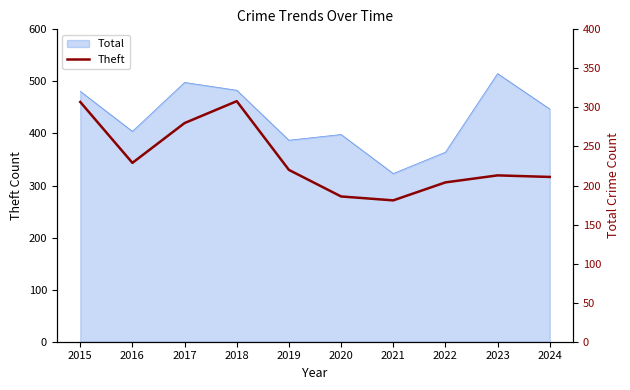

What is the difference between the maximum and minimum values?

127